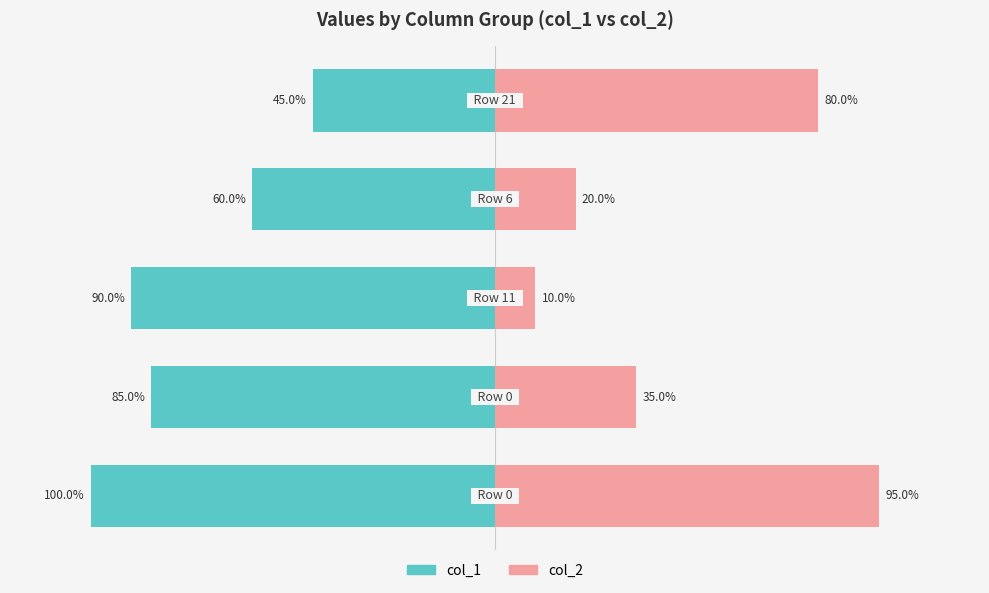

What is the sum of the col_2 values at 1 and 3?

55